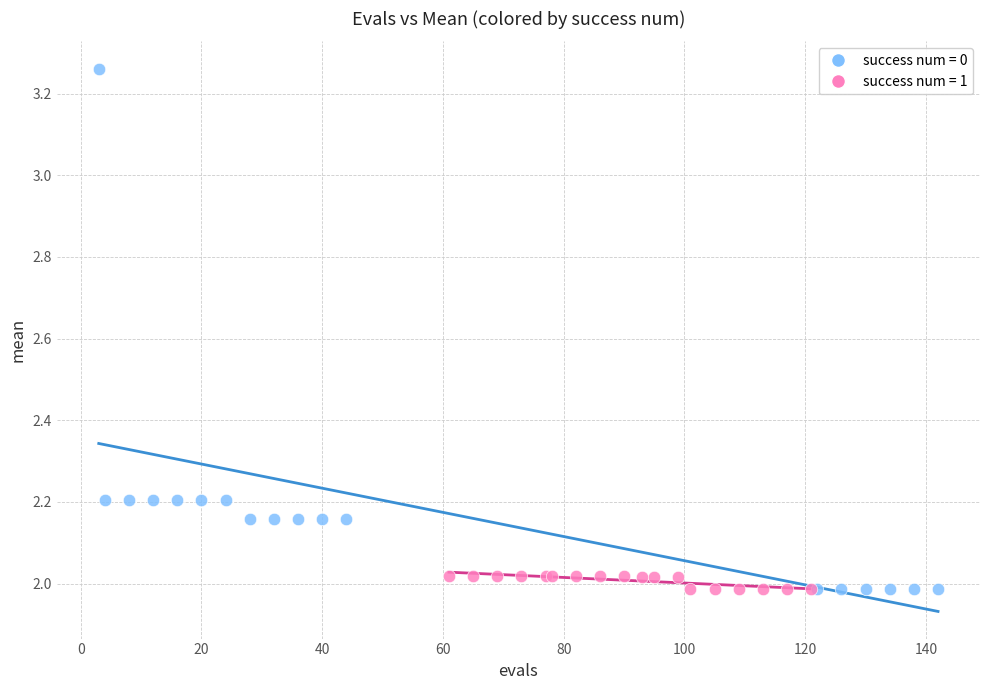

Which series has the widest spread of Y values?

success num = 0